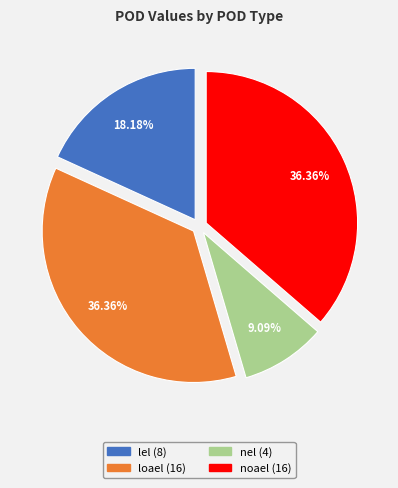

Approximately how many times larger is the value at lel compared to loael?

0.5